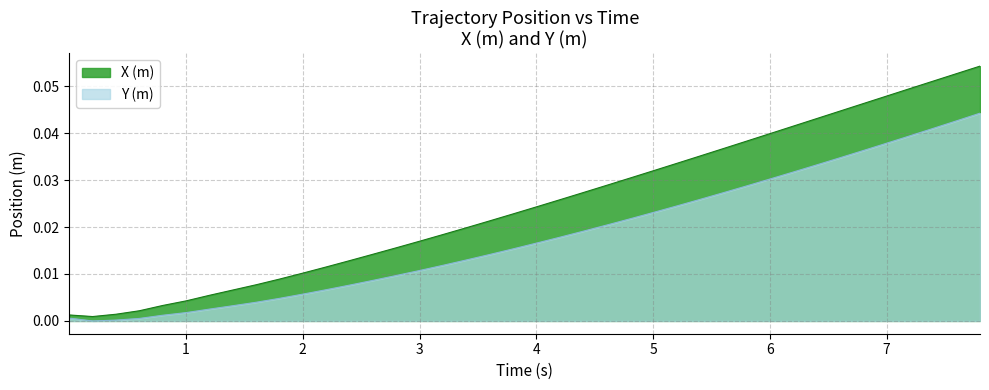

The value of Y (m) at 7 is 0.1. True or false?

False